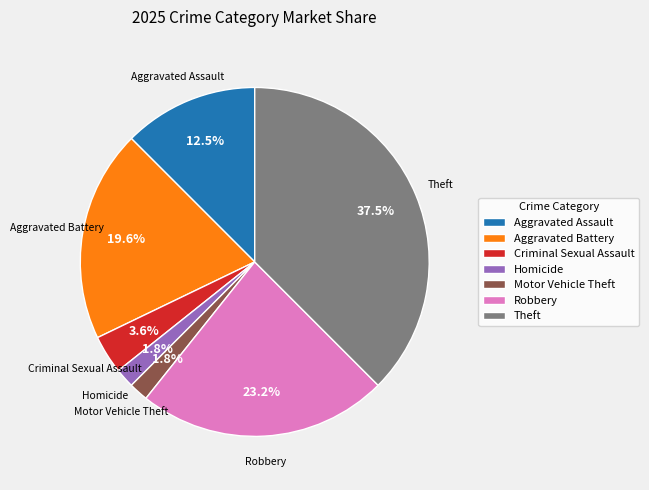

Which has a higher value, Robbery or Homicide?

Robbery